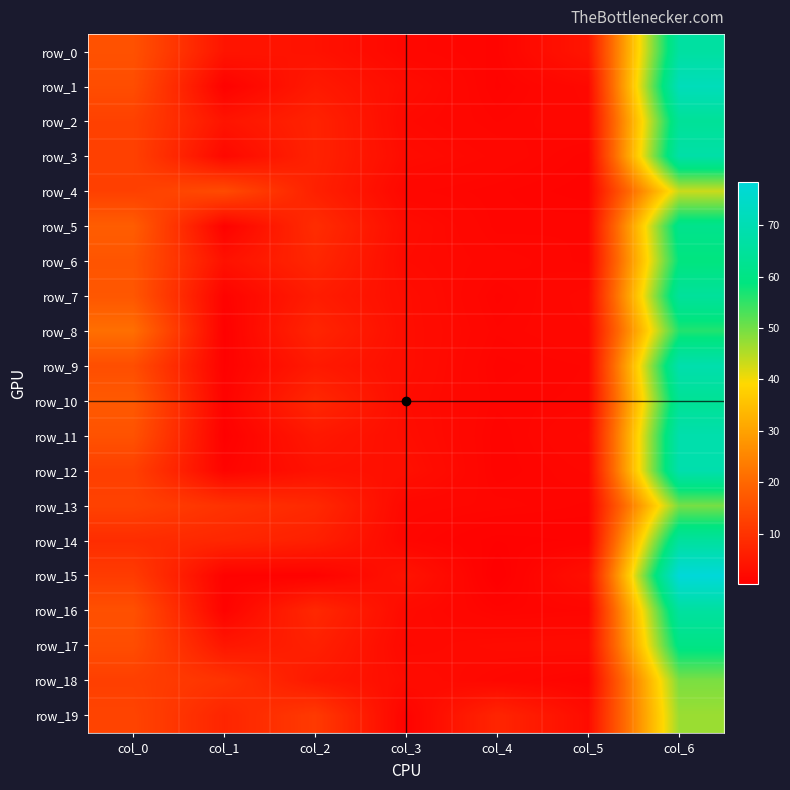

Which series has the largest total across all categories?

row_15